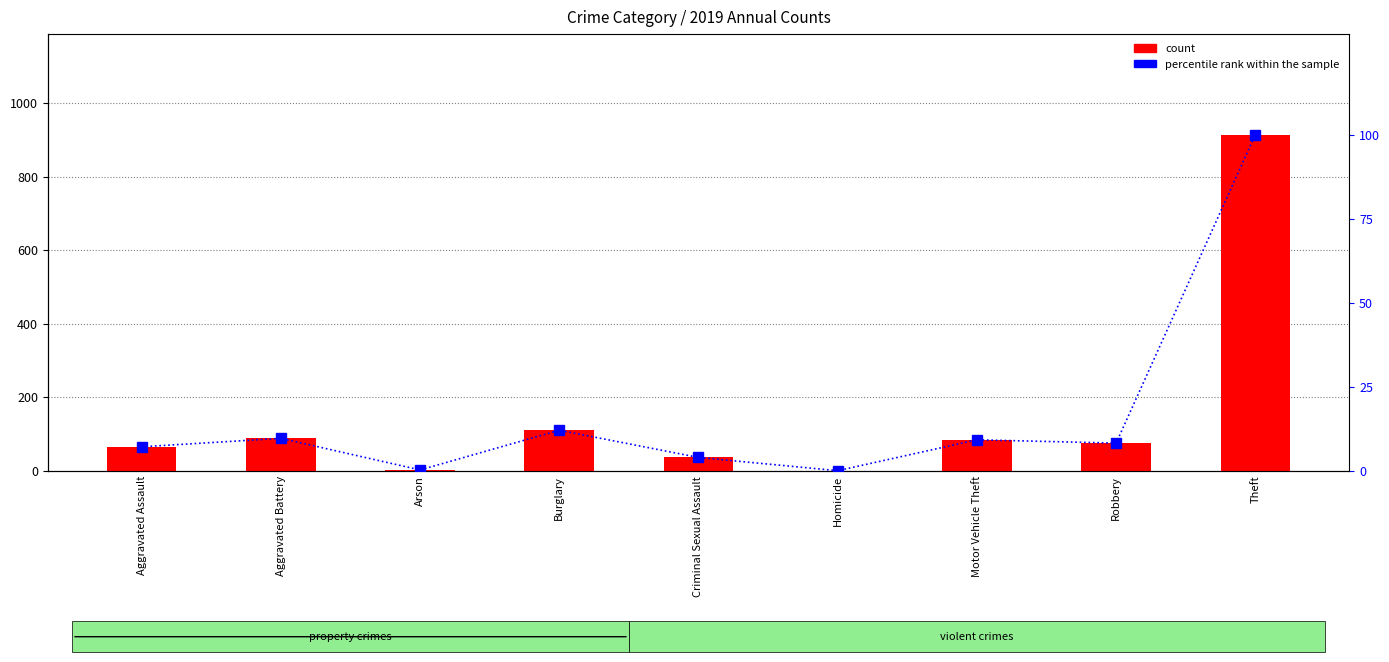

What are all the series names shown in the legend?

count, percentile rank within the sample